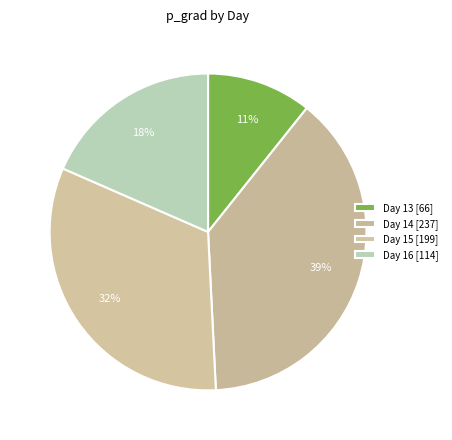

How many segments does this pie chart have?

4